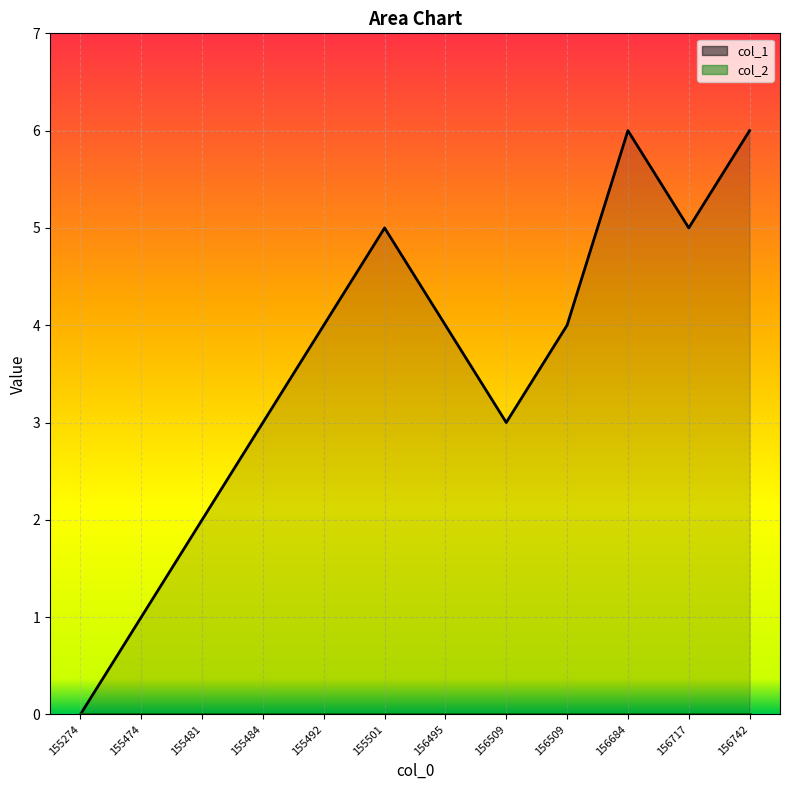

True or false: col_2_line and col_1_line intersect in this chart.

False